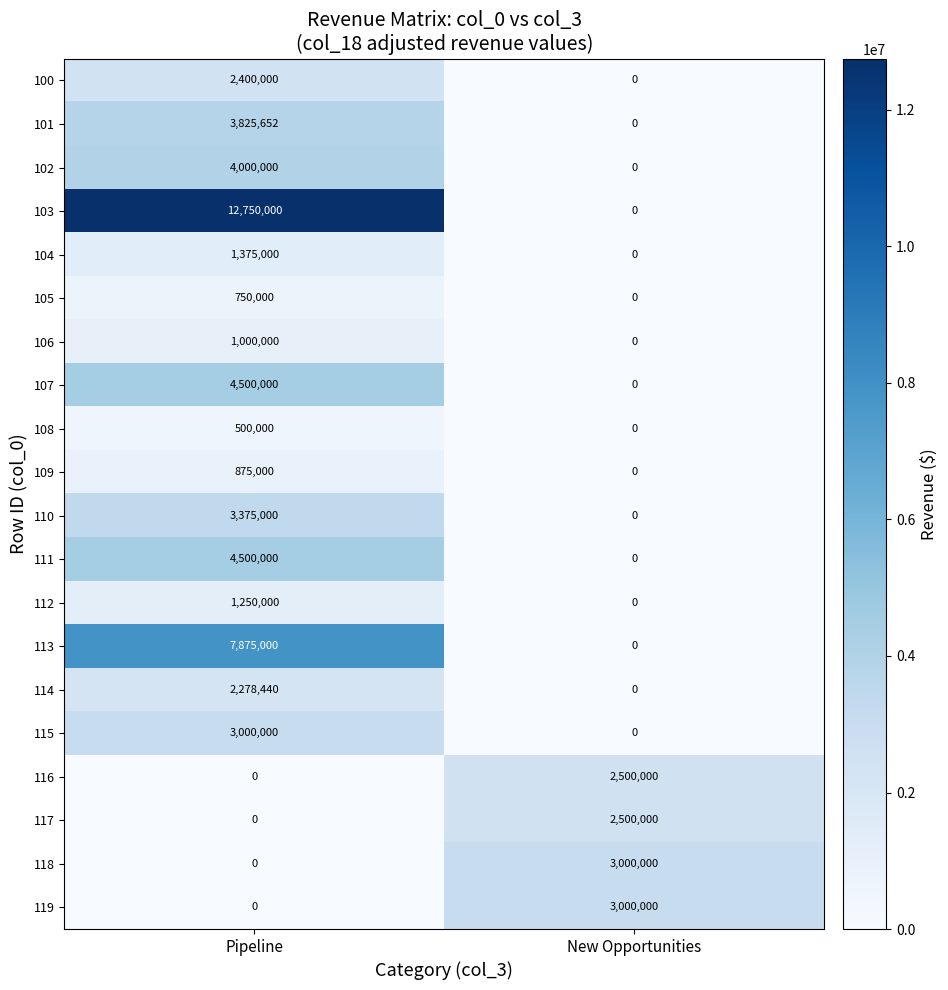

What is the difference between the highest and lowest values at Pipeline?

12750000